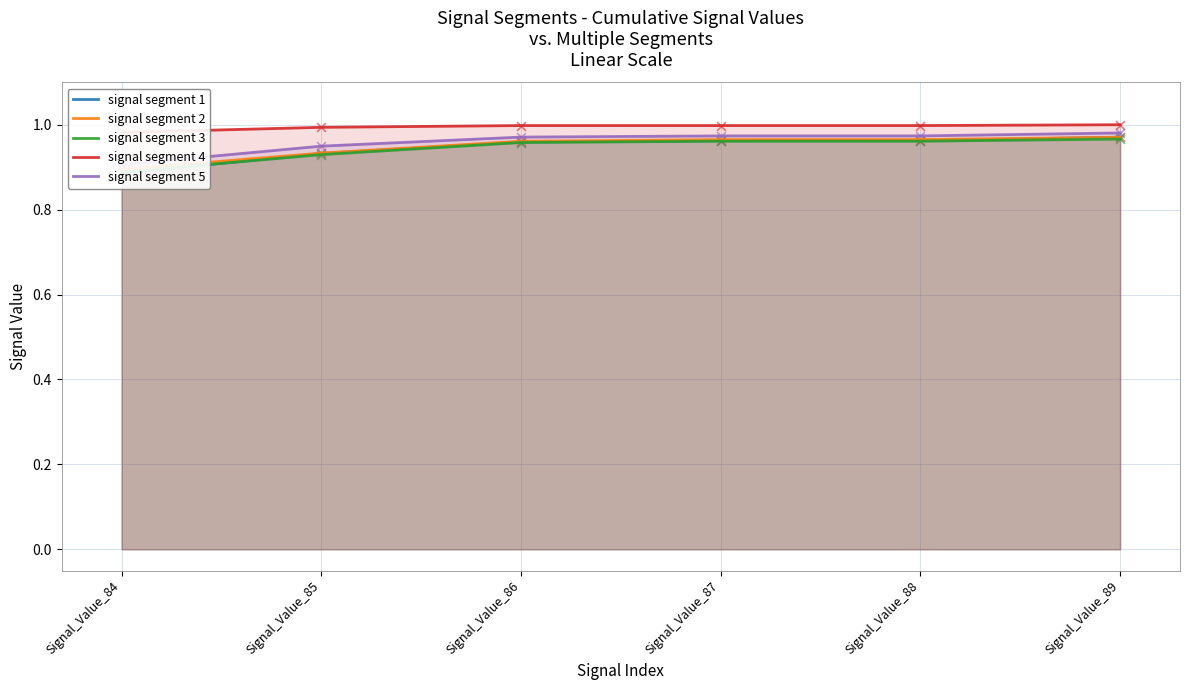

Which series has the largest Y range (max minus min)?

signal segment 1